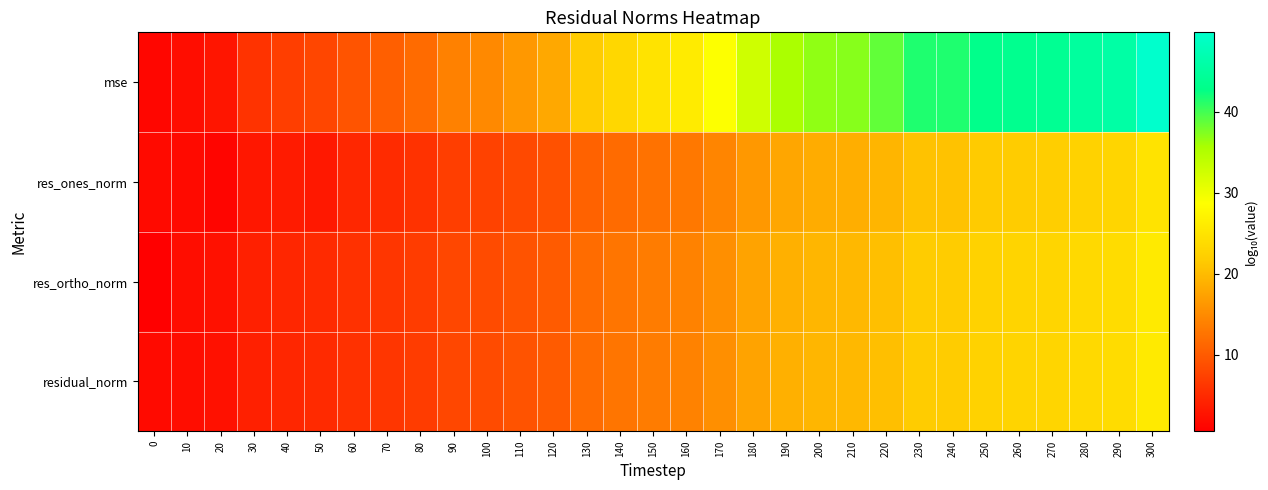

Reading right to left, what are all the values shown in this chart?

mse: 300=49.8	290=45.8	280=45.0	270=43.9	260=43.5	250=43.1	240=41.5	230=41.5	220=38.7	210=37.1	200=36.7	190=35.6	180=32.7	170=28.8	160=26.0	150=24.8	140=23.3	130=21.7	120=18.0	110=16.4	100=14.8	90=14.0	80=11.6	70=10.5	60=9.3	50=7.9	40=7.0	30=5.8	20=2.8	10=2.1	0=1.3
res_ones_norm: 300=24.9	290=22.9	280=22.5	270=21.9	260=21.7	250=21.5	240=20.7	230=20.7	220=19.3	210=18.6	200=18.4	190=17.8	180=16.4	170=14.4	160=13.0	150=12.4	140=11.6	130=10.8	120=9.0	110=8.2	100=7.4	90=7.0	80=5.8	70=5.1	60=4.7	50=3.1	40=3.4	30=3.0	20=1.2	10=1.6	0=1.7
res_ortho_norm: 300=25.9	290=23.9	280=23.6	270=23.0	260=22.8	250=22.6	240=21.8	230=21.8	220=20.4	210=19.6	200=19.4	190=18.8	180=17.4	170=15.4	160=14.0	150=13.5	140=12.7	130=11.9	120=10.1	110=9.2	100=8.4	90=8.1	80=6.9	70=6.3	60=5.7	50=5.0	40=4.5	30=4.0	20=2.5	10=2.1	0=0.6
residual_norm: 300=25.9	290=23.9	280=23.6	270=23.0	260=22.8	250=22.6	240=21.8	230=21.8	220=20.4	210=19.6	200=19.4	190=18.8	180=17.4	170=15.4	160=14.0	150=13.5	140=12.7	130=11.9	120=10.1	110=9.2	100=8.4	90=8.1	80=6.9	70=6.3	60=5.7	50=5.0	40=4.5	30=4.0	20=2.5	10=2.1	0=1.7